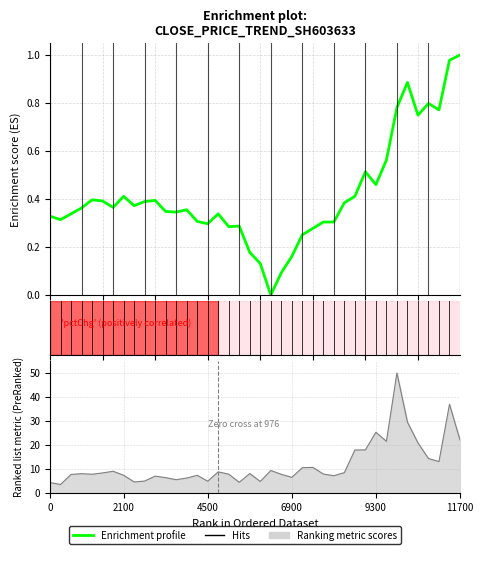

What is the maximum value shown in the chart?

1.0